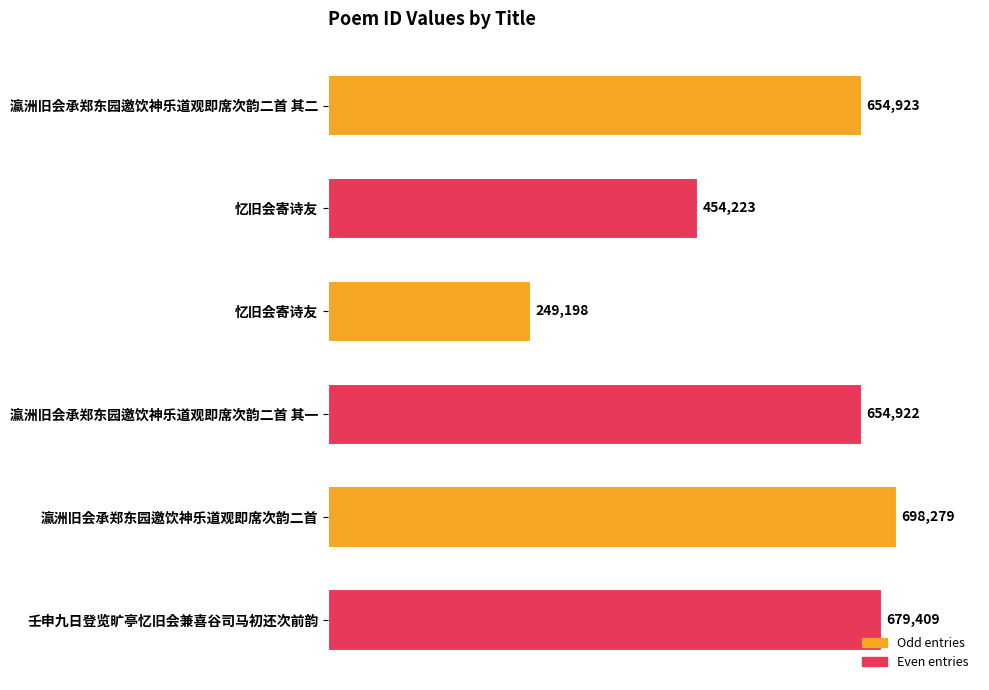

Which label corresponds to the largest value in the chart?

瀛洲旧会承郑东园邀饮神乐道观即席次韵二首